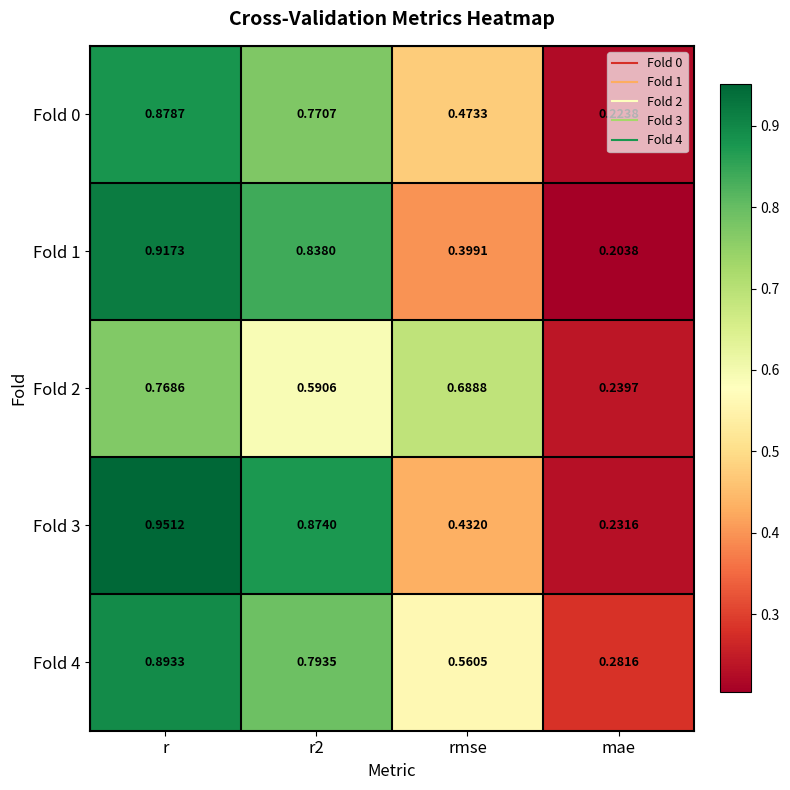

Where is Fold 3 nearest to the value 0?

mae